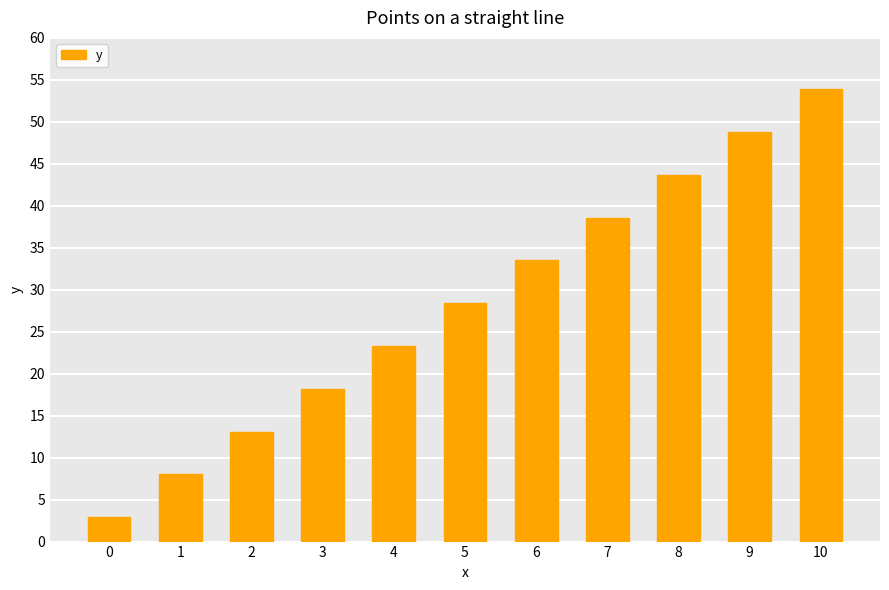

What is the value of the 4th bar from the left?

18.2